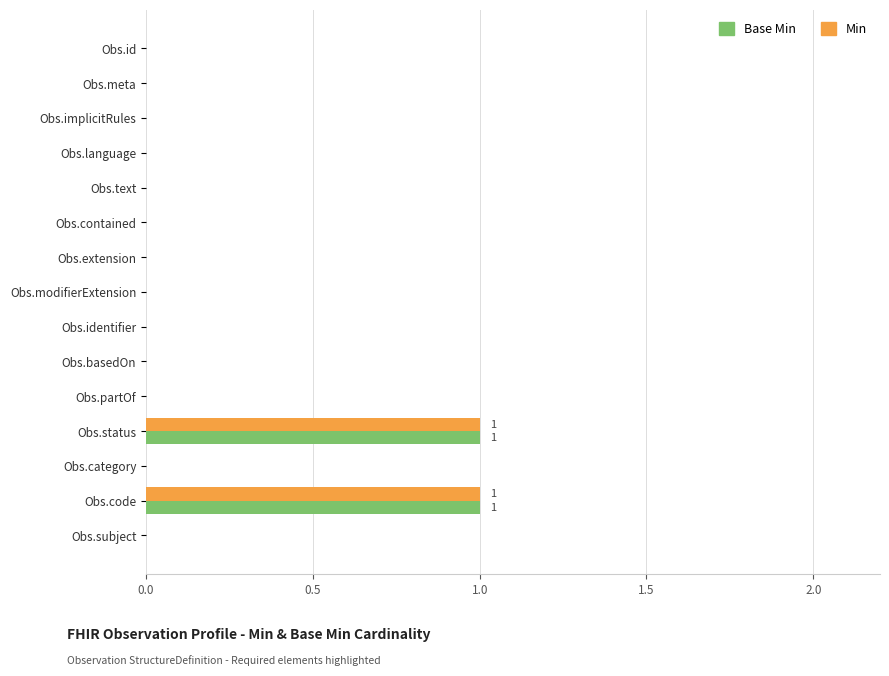

What is the maximum value for Base Min?

1